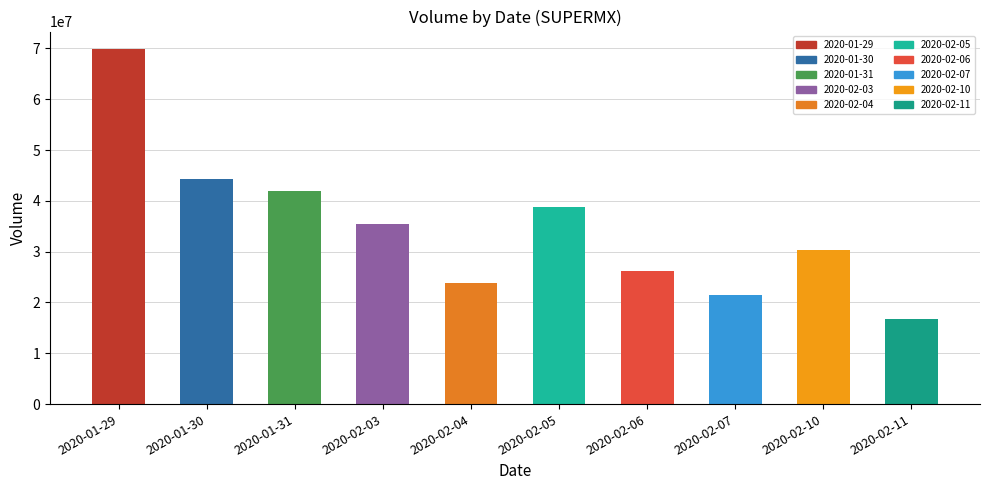

How many series are shown in this chart?

1